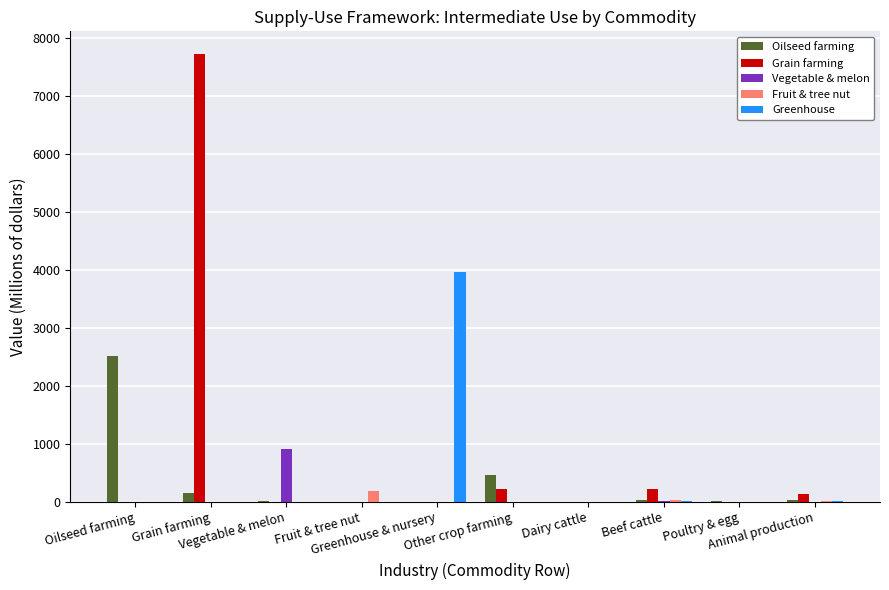

How many data points in Greenhouse are above 0?

3